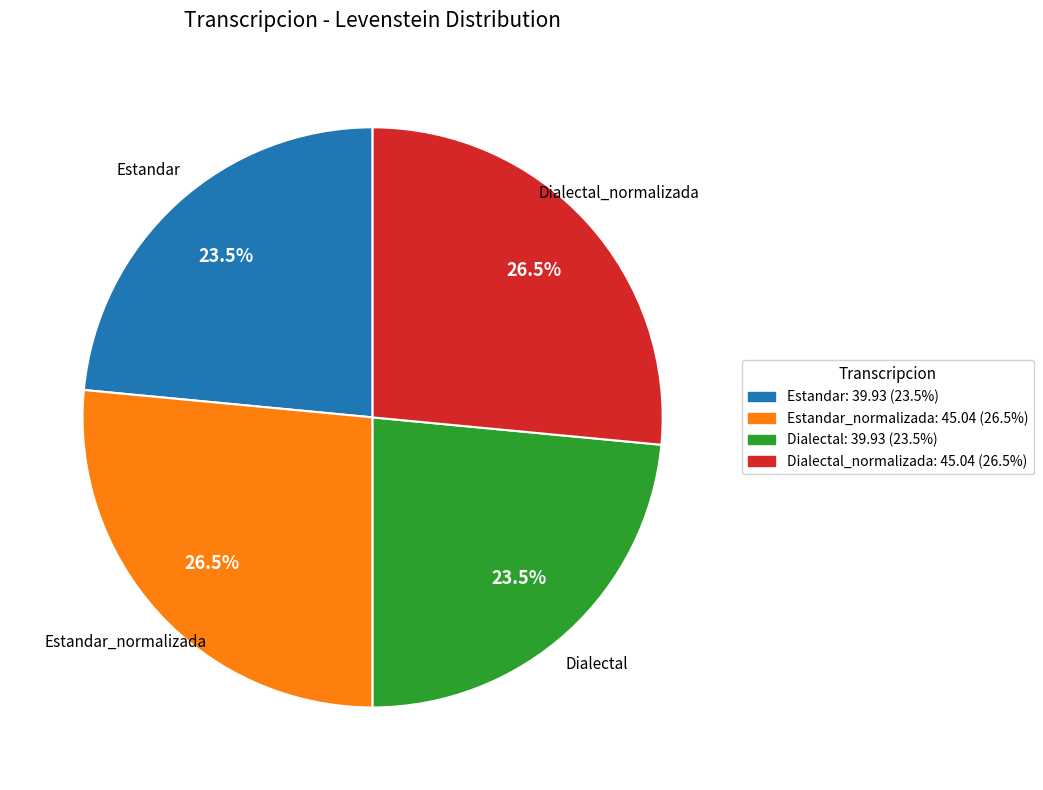

Is there any slice that represents more than half of the pie?

No